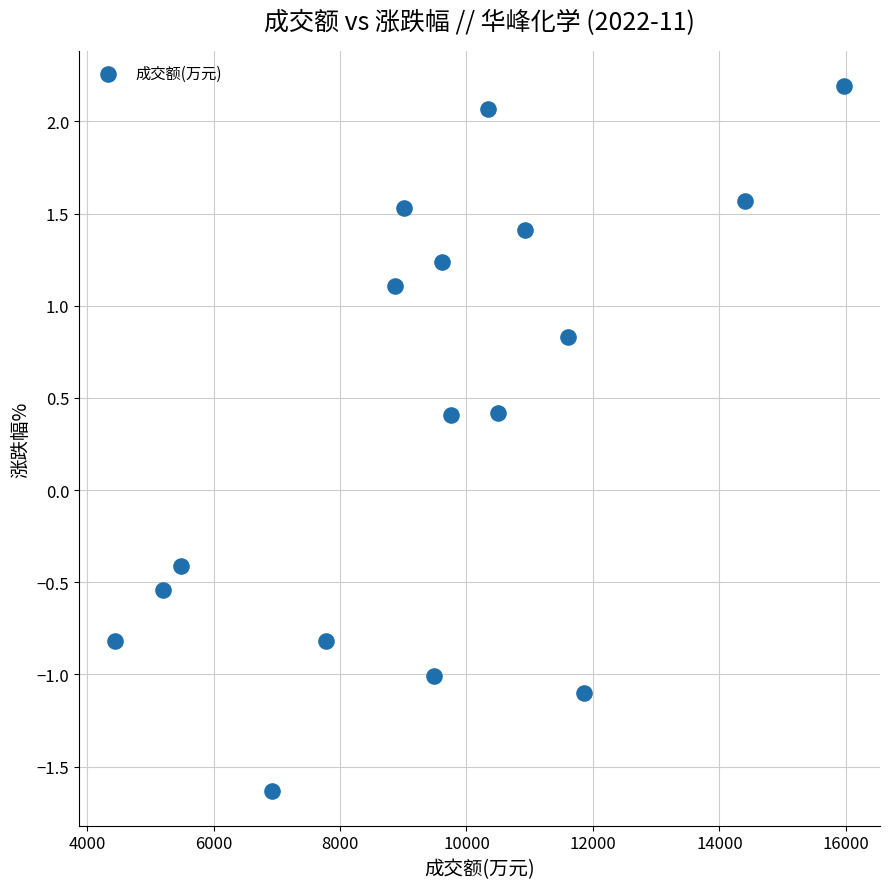

What is the range of X values (max minus min)?

11515.0